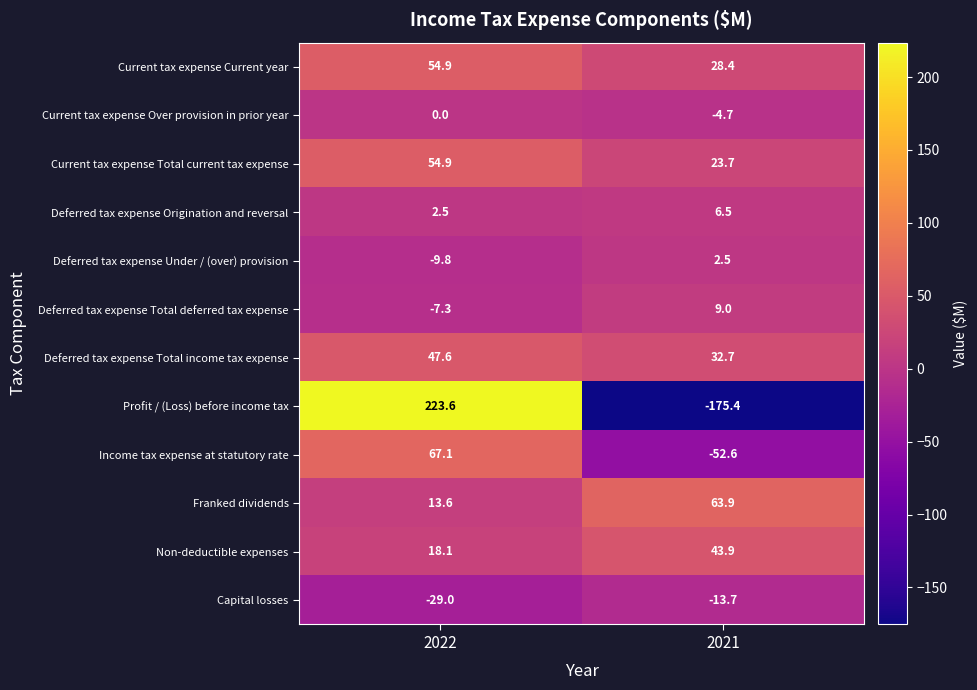

At 2021, list the series in order from smallest to largest.

Profit / (Loss) before income tax, Income tax expense at statutory rate, Capital losses, Current tax expense Over provision in prior year, Deferred tax expense Under / (over) provision, Deferred tax expense Origination and reversal, Deferred tax expense Total deferred tax expense, Current tax expense Total current tax expense, Current tax expense Current year, Deferred tax expense Total income tax expense, Non-deductible expenses, Franked dividends